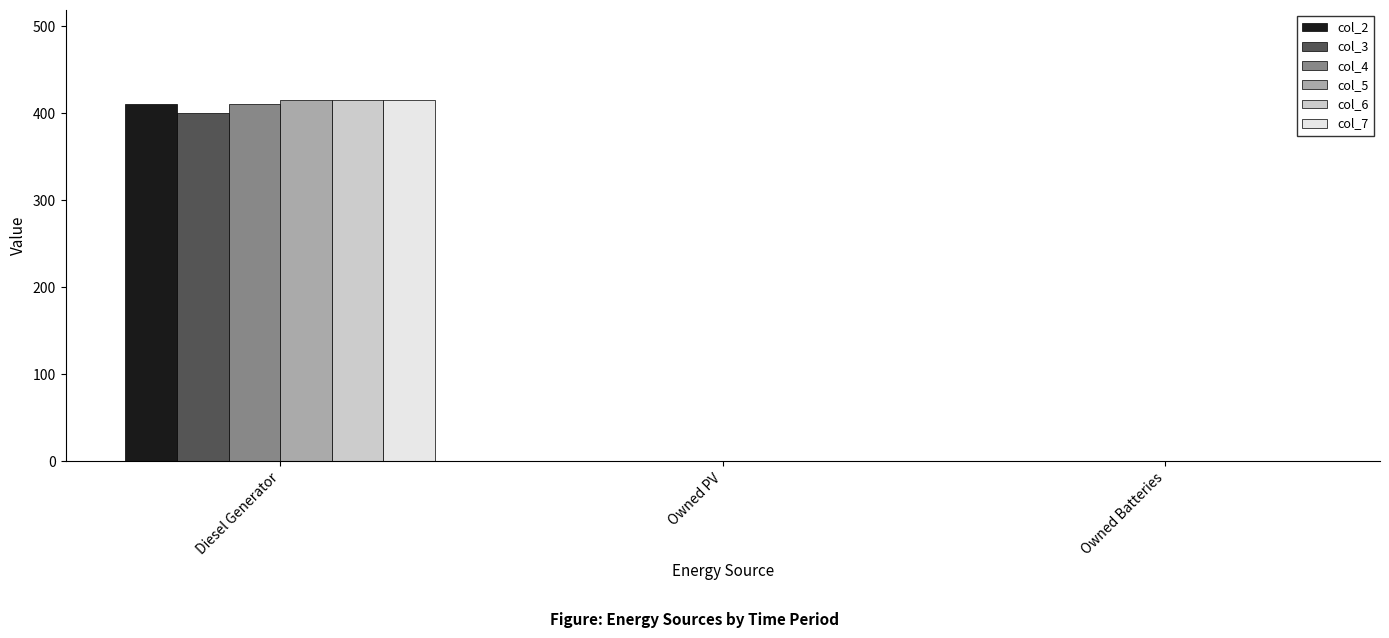

Is it true that col_7 equals 571 at Diesel Generator?

False